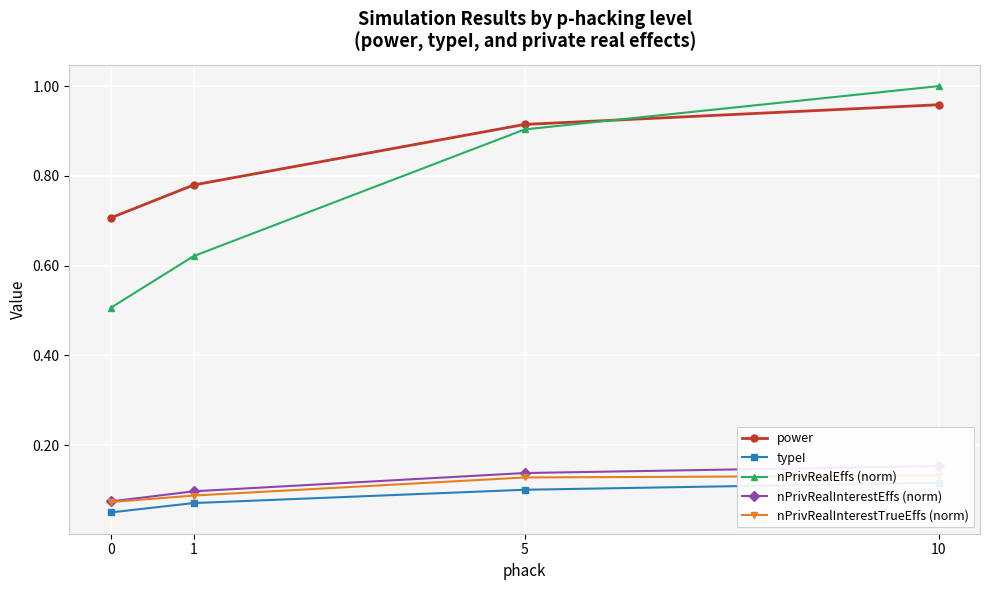

True or false: nPrivRealEffs (norm) and typeI intersect in this chart.

False